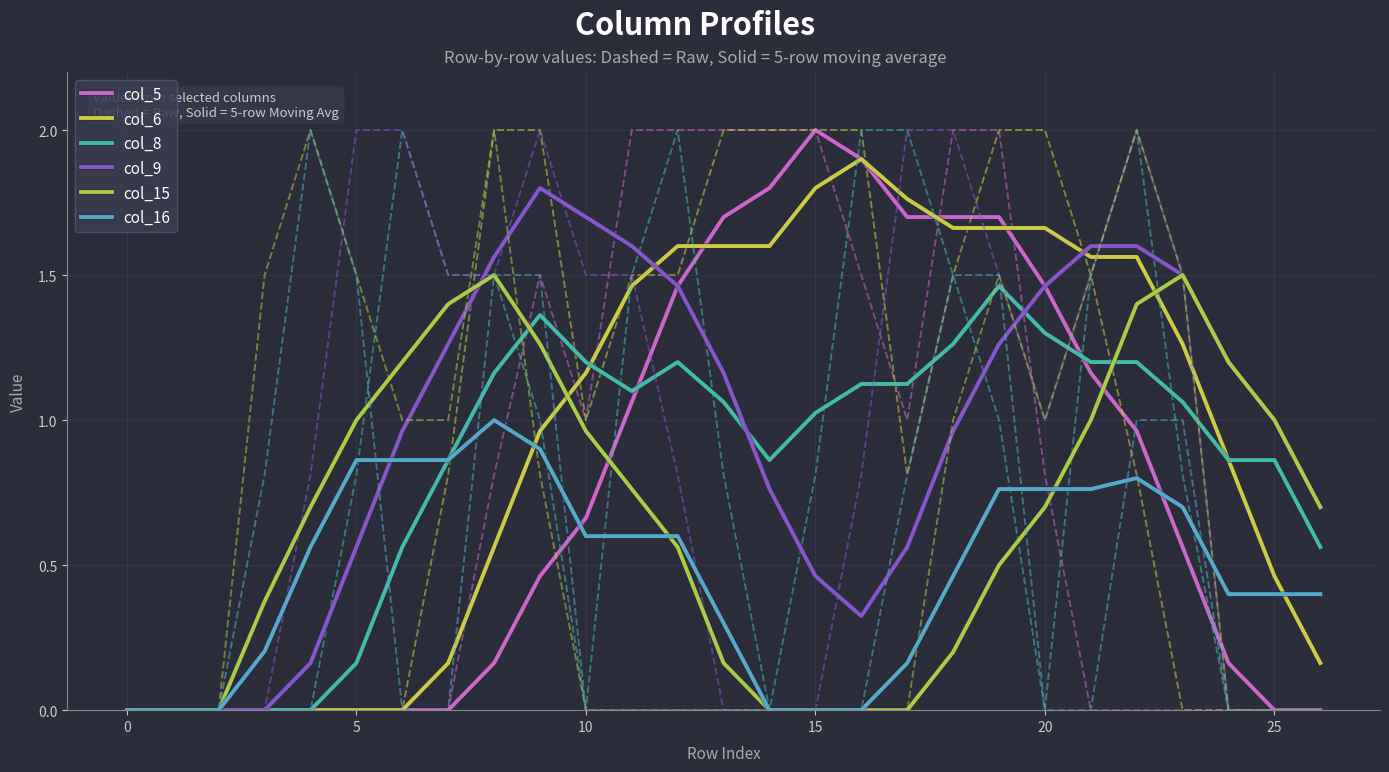

The col_5 series shows 0.6 at 25. True or false?

False